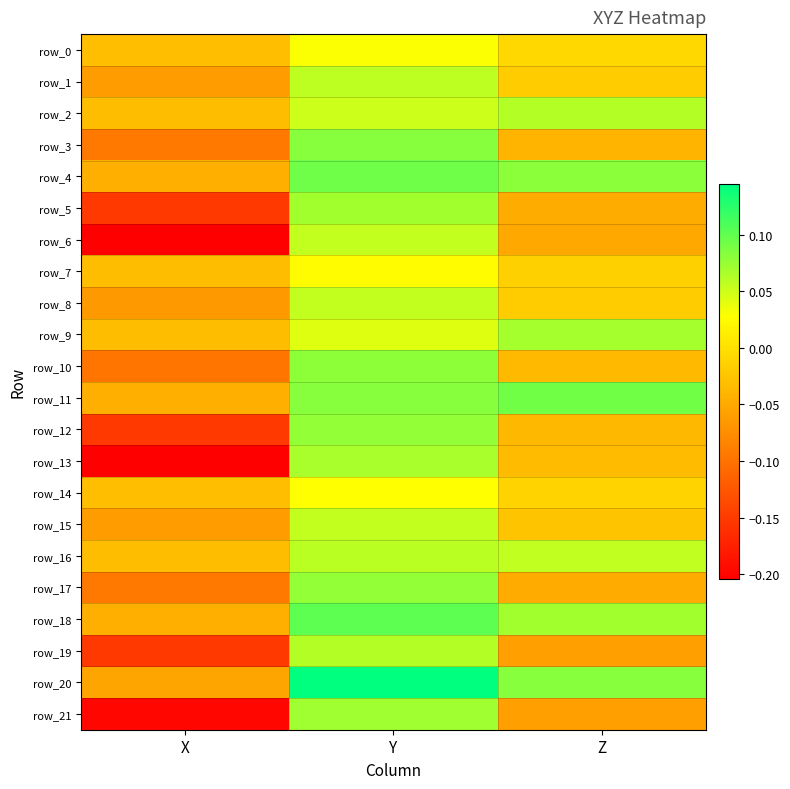

What is the difference between the maximum and minimum values in the row_7 series?

0.1